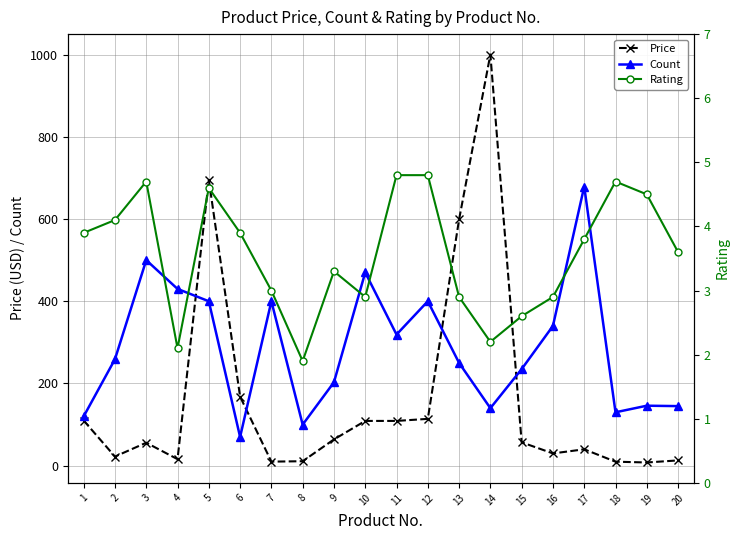

Which series ends up on top after the final intersection of Count and Price?

Count